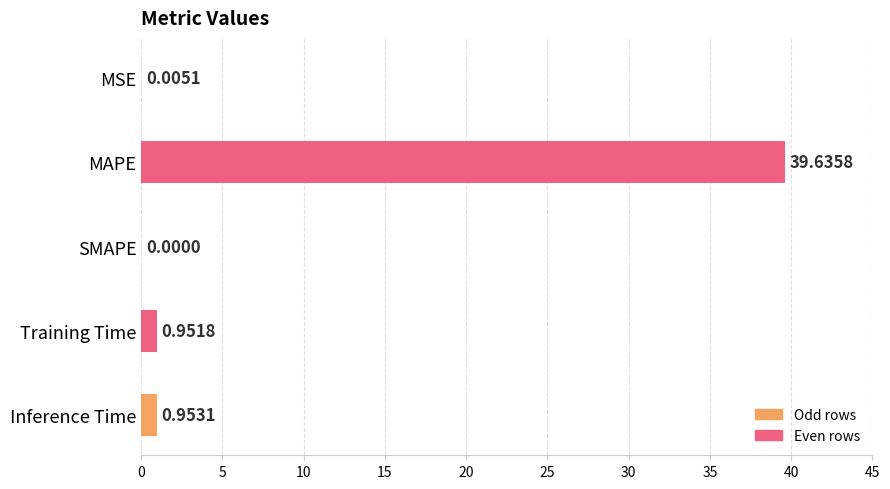

At which label is the value closest to 19?

Inference Time